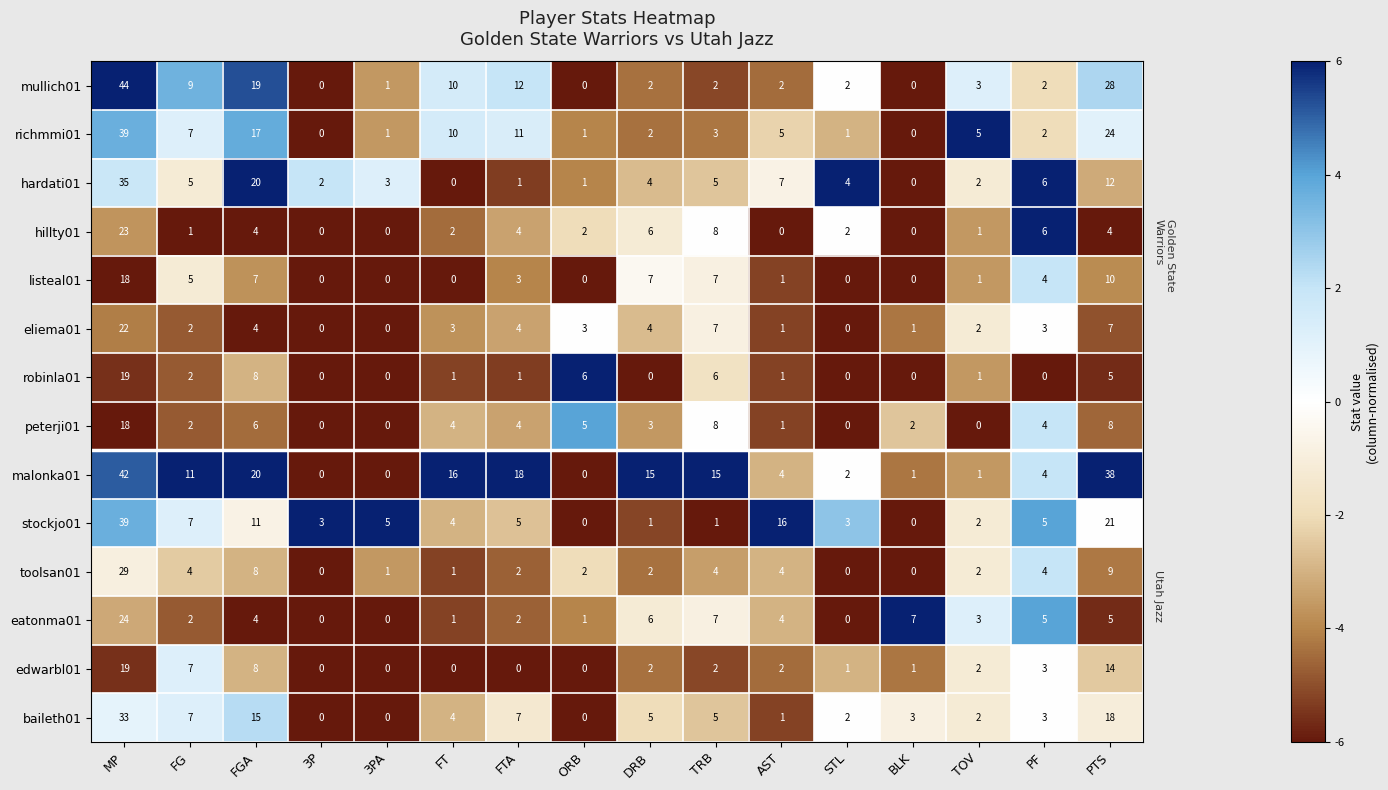

What is the total value across all series at FTA?

74